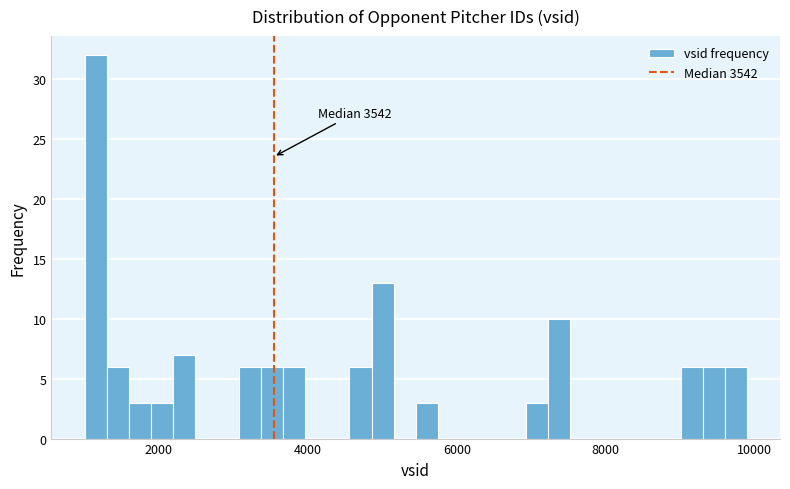

Around what value on the x-axis is the tallest bar? Give the approximate position of its centre, as read against the axis.

1200